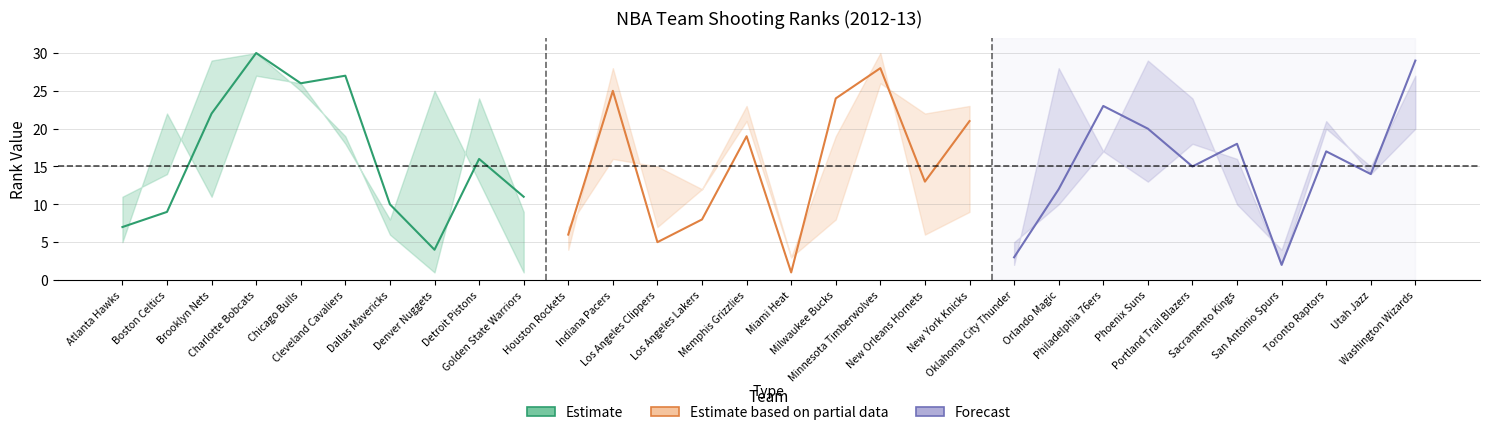

True or false: FGM_RANK has more than 1 points higher than both neighbors.

True